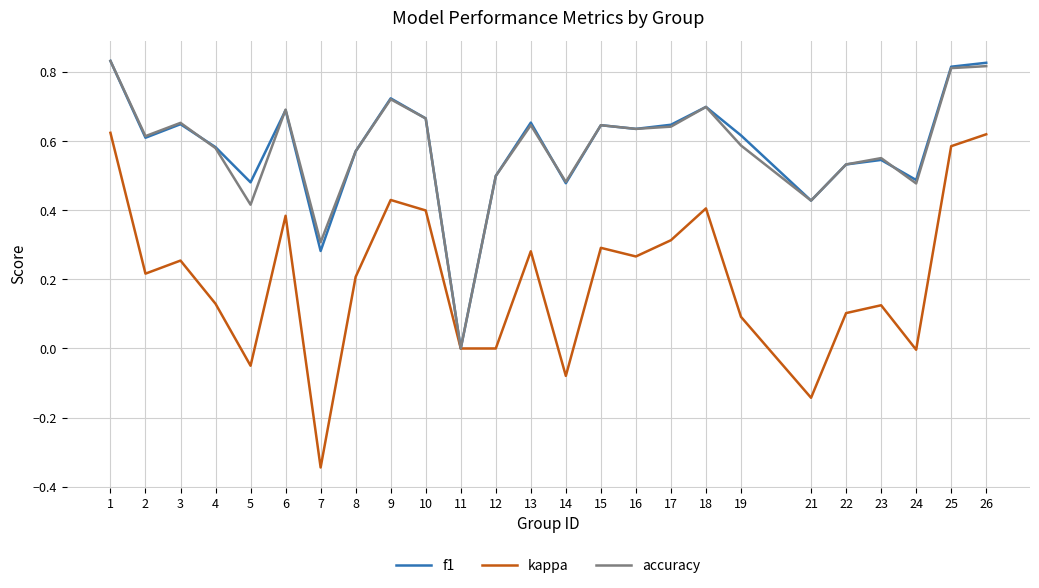

What is the total value across all series at 18?

1.8